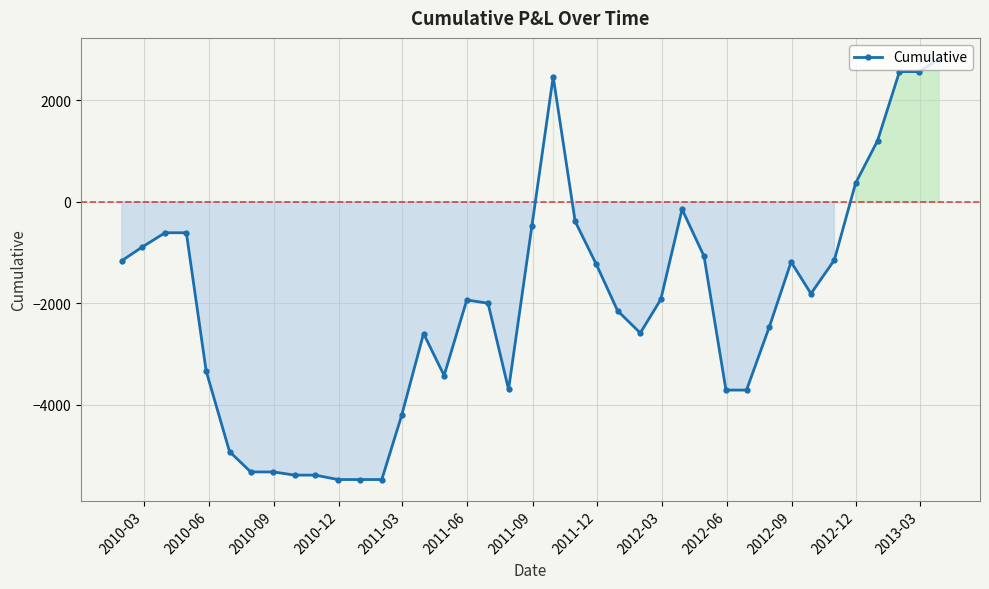

What is the value of the 34th point from the left?

-1150.0